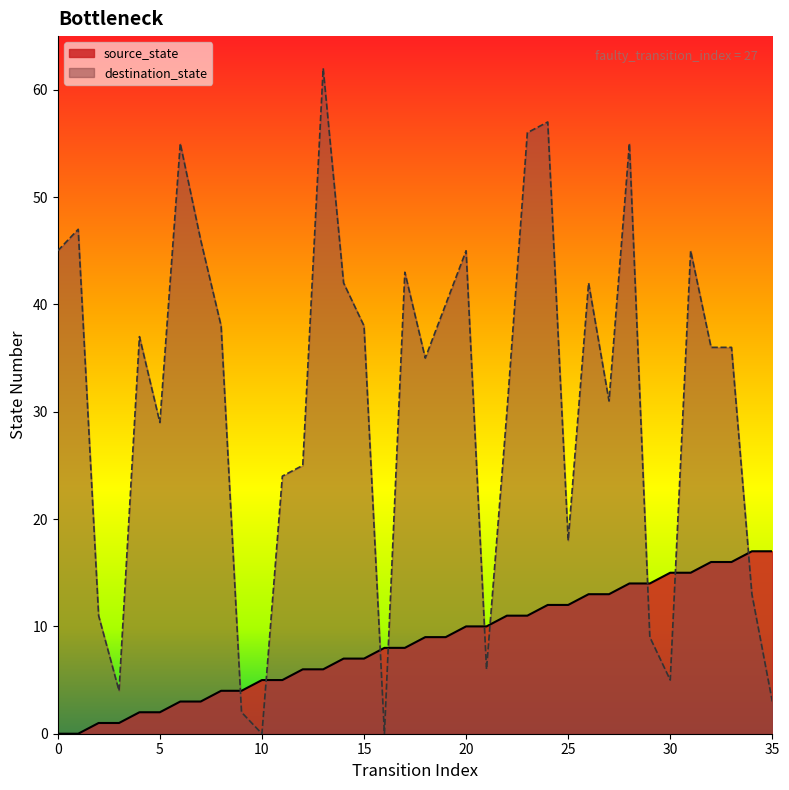

What is the value of the destination_state point at the 6th from the left?

29